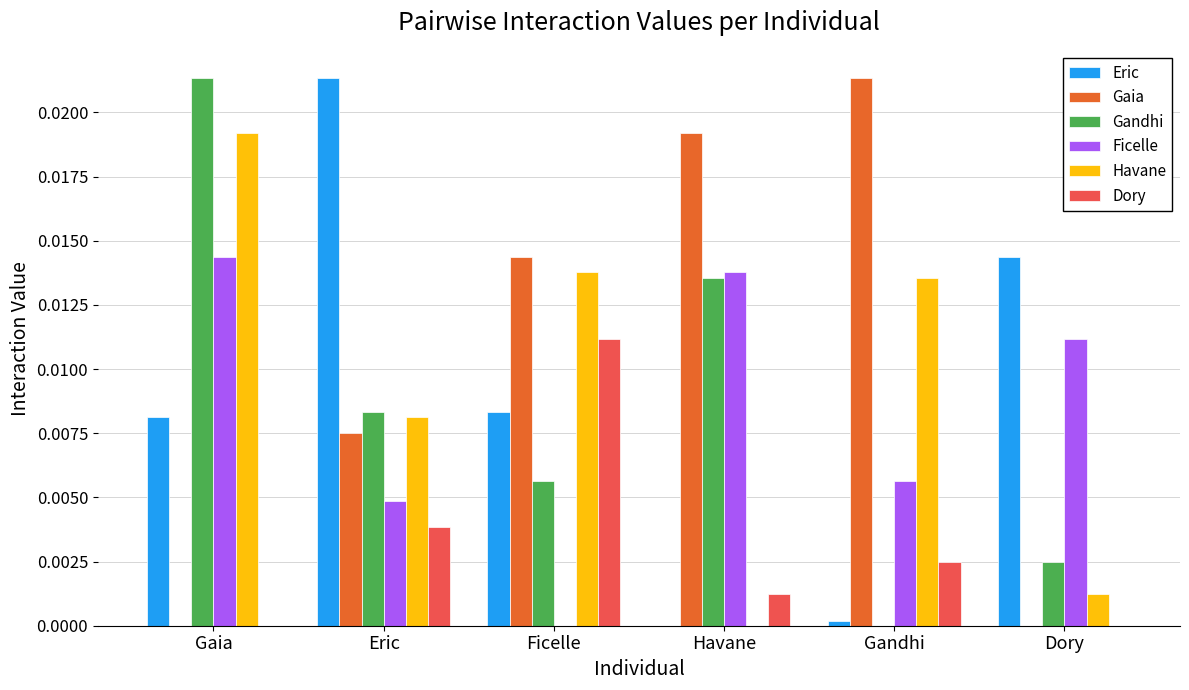

At which category is the sum across all series the highest?

Gaia